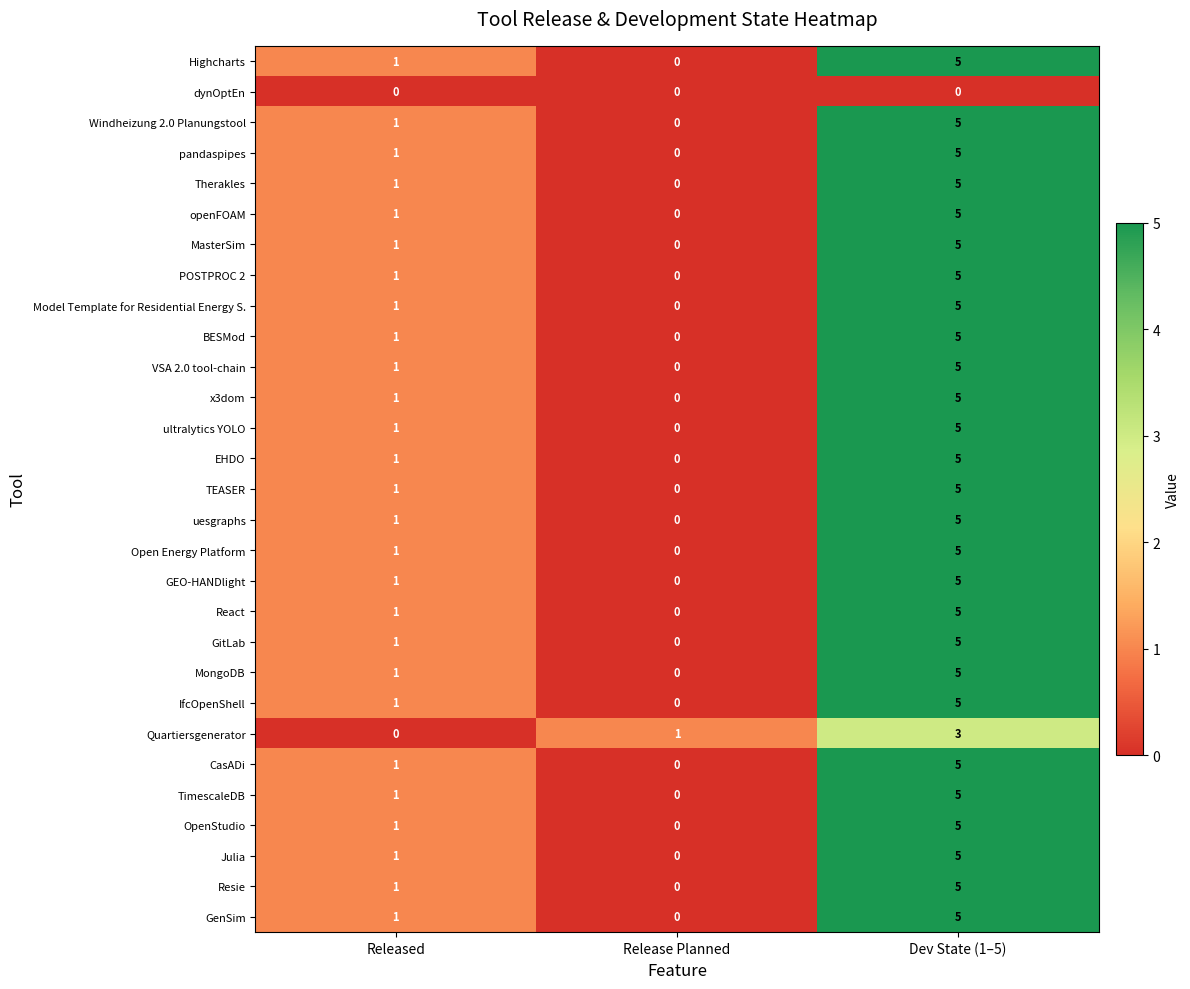

What is the total value across all series at Release Planned?

1